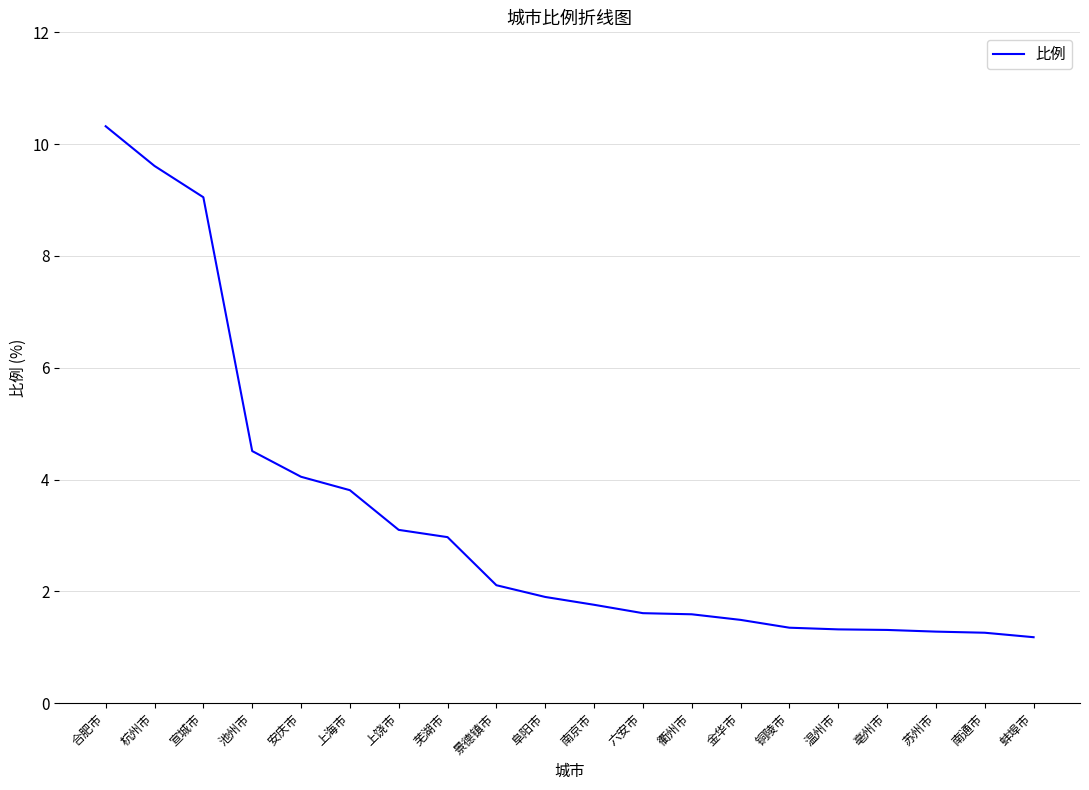

The chart shows a value of 0.6 at 南京市. True or false?

False